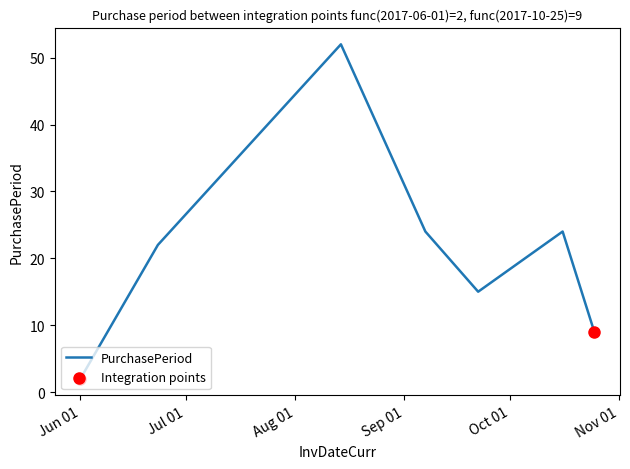

How many interior local valleys (lower than both neighbors) does the data have?

1